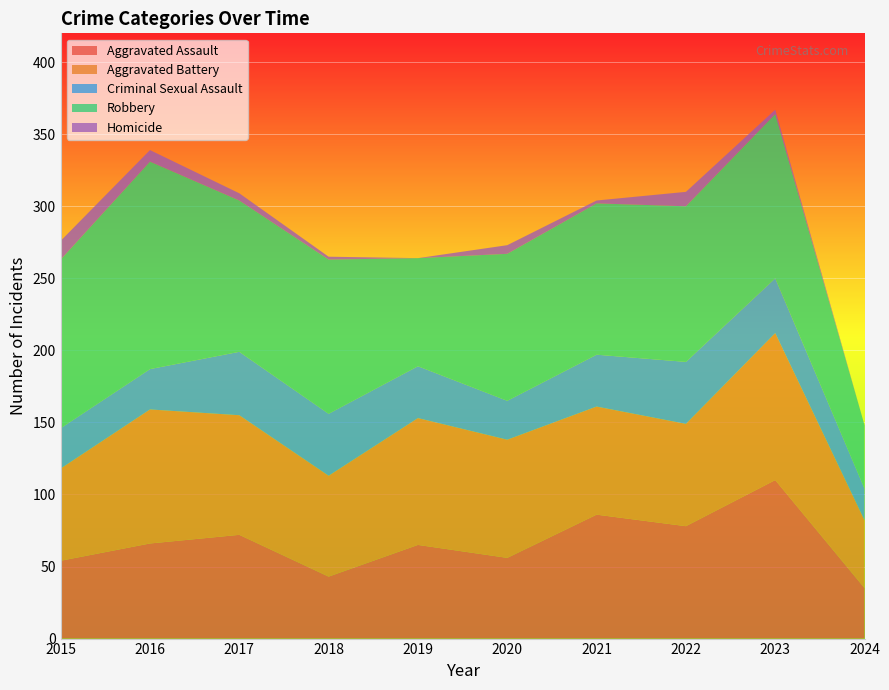

Reading right to left, what are all the values shown in this chart?

Aggravated Assault: 35	110	78	86	56	65	43	72	66	54
Aggravated Battery: 47	102	71	75	82	88	70	83	93	64
Criminal Sexual Assault: 22	38	43	36	27	36	43	44	28	28
Robbery: 44	114	108	105	102	75	107	105	144	117
Homicide: 0	3	10	2	6	0	2	5	8	13